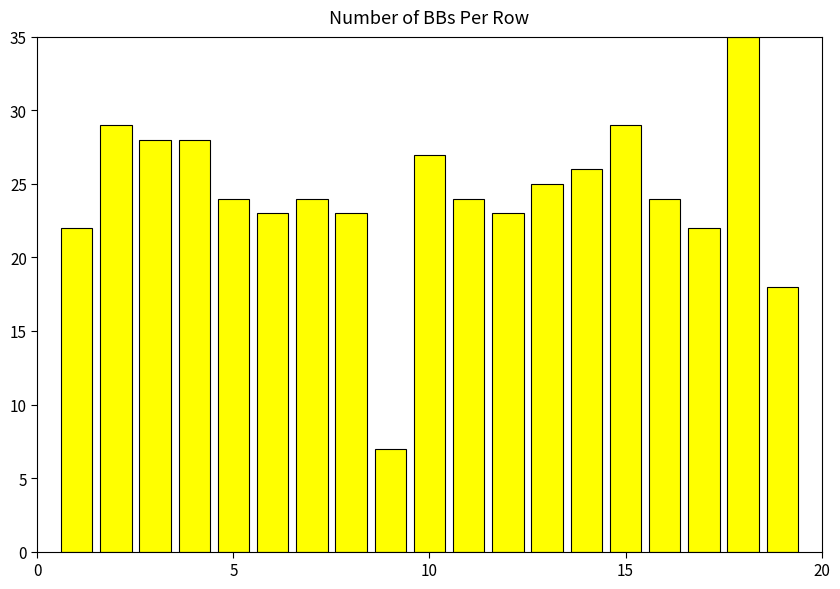

What is the minimum value shown in the chart?

7